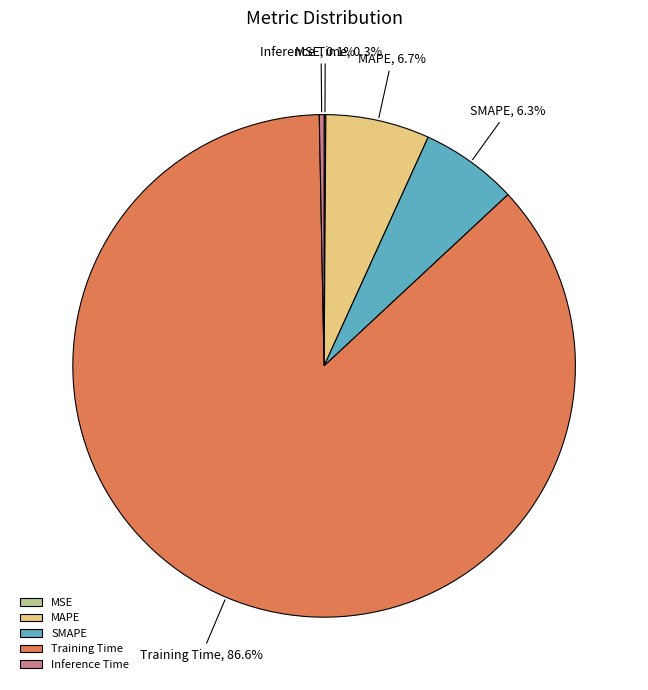

What is the total percentage of Training Time and MAPE?

93.3%